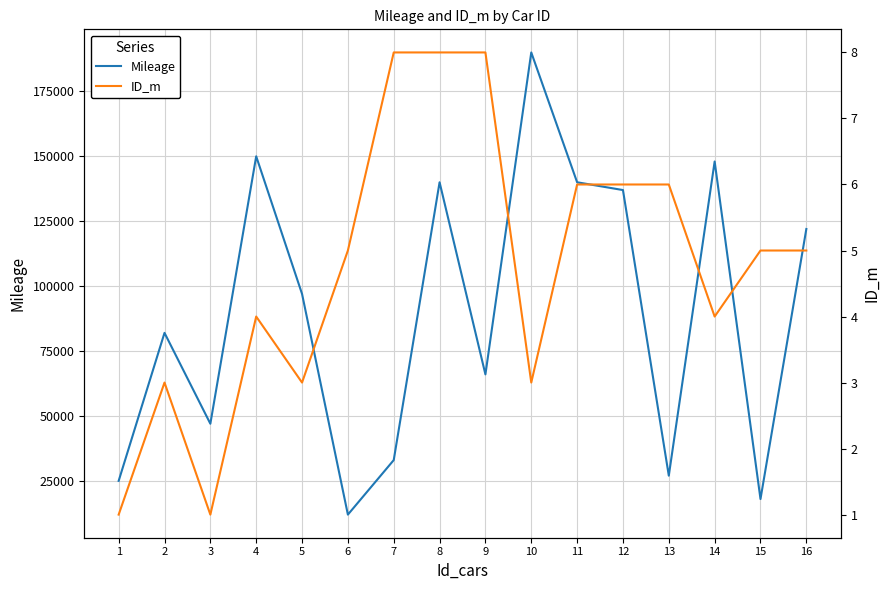

Rank the series at 10 from lowest to highest value.

ID_m, Mileage